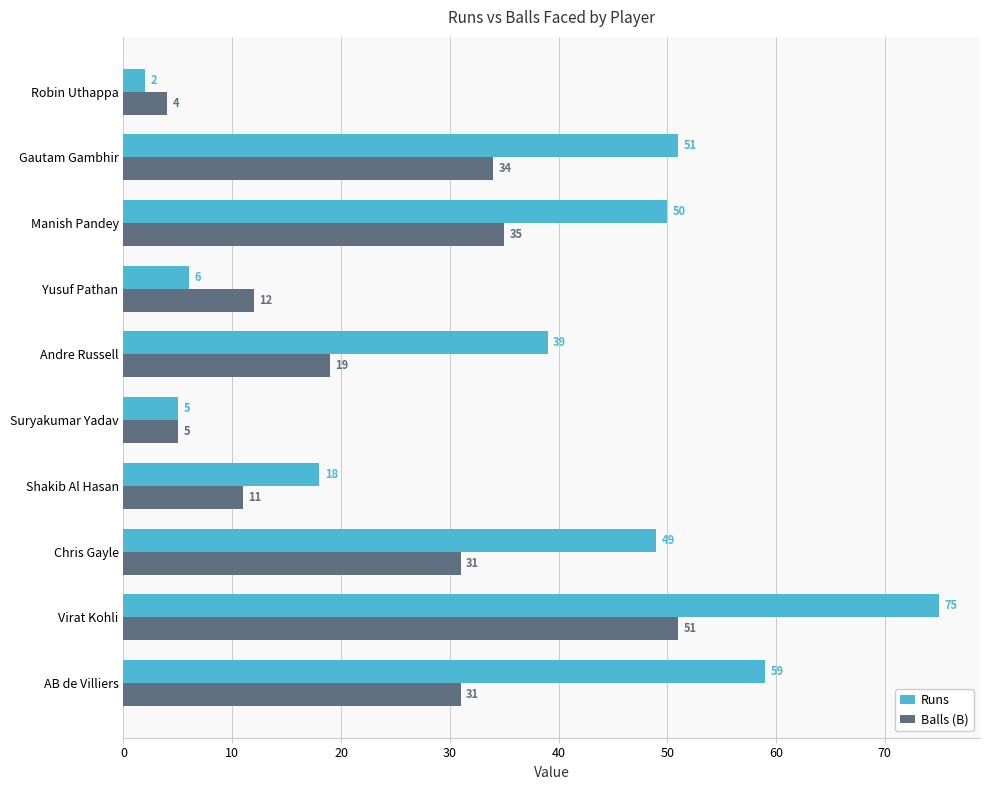

How many data points does each series have?

10